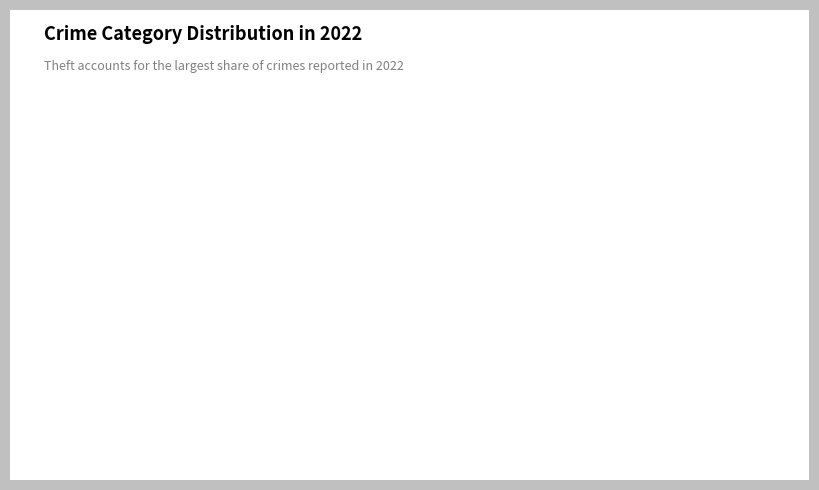

Is the sum of Other Crimes and Theft greater than half?

Yes